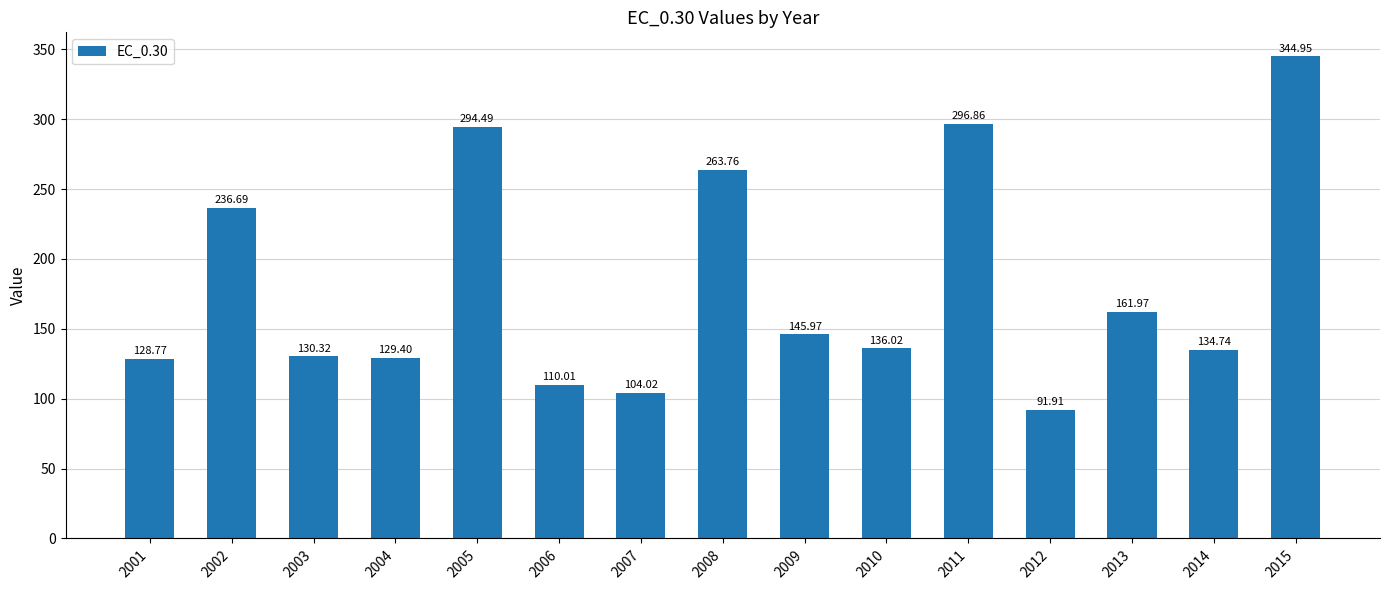

At which label does the data first exceed 136?

2002